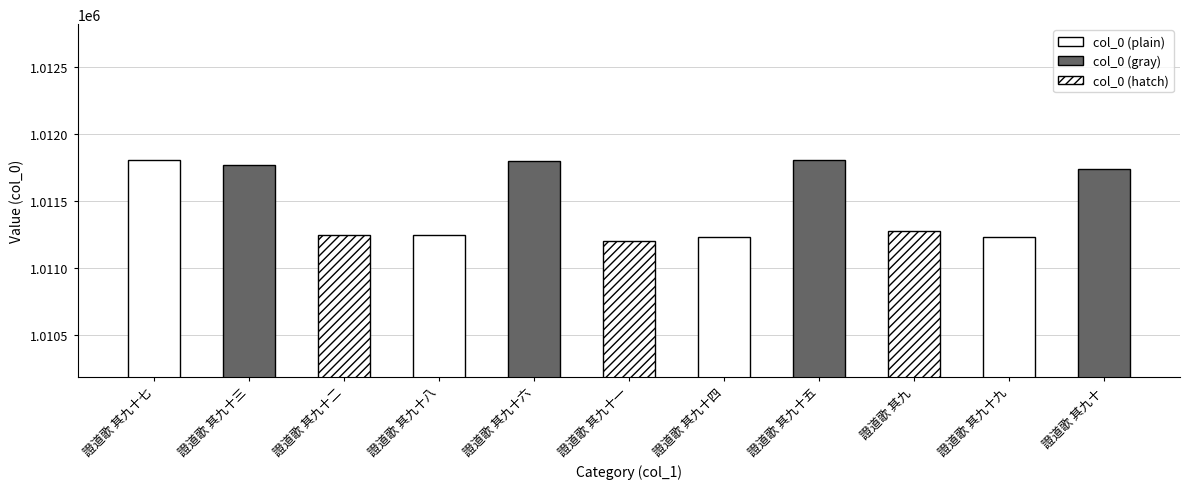

Count the number of categories in the chart.

11